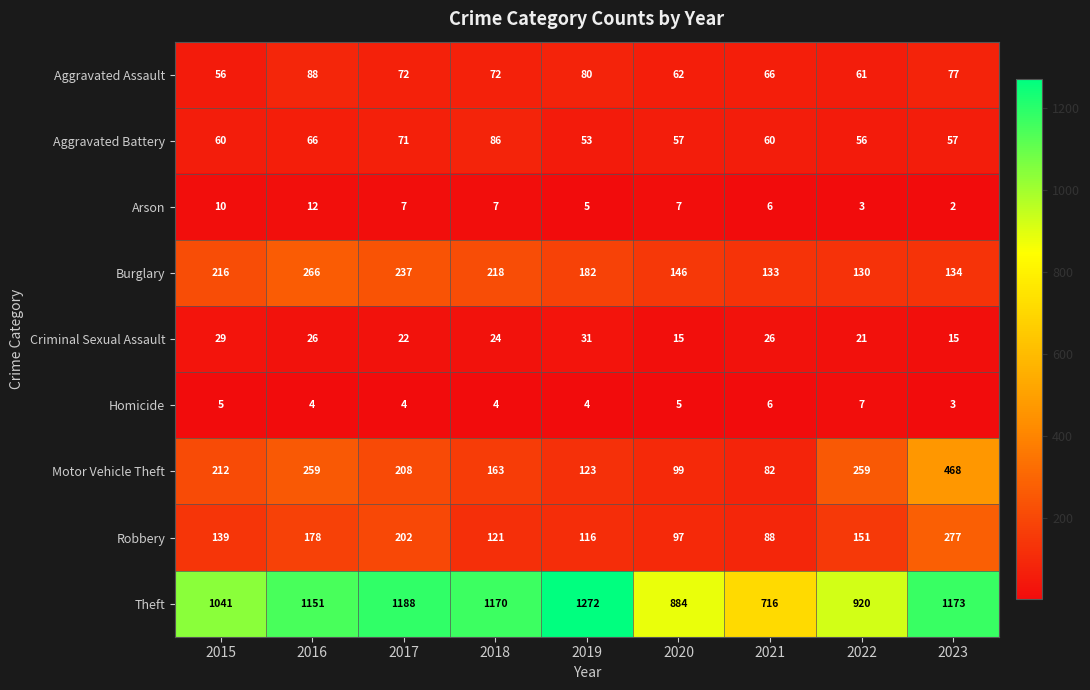

At 2022, list the series in order from largest to smallest.

Theft, Motor Vehicle Theft, Robbery, Burglary, Aggravated Assault, Aggravated Battery, Criminal Sexual Assault, Homicide, Arson